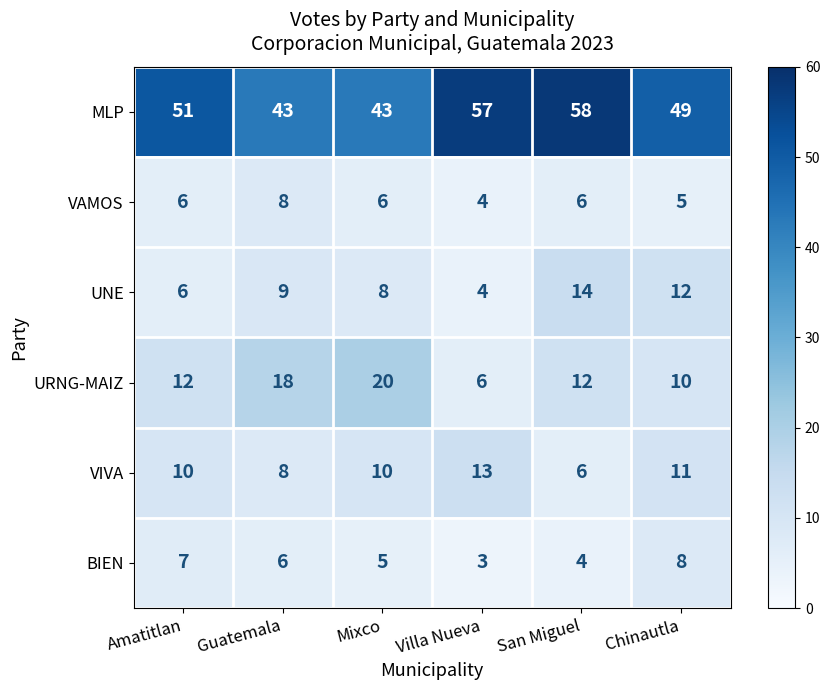

What is the sum of all MLP values?

301